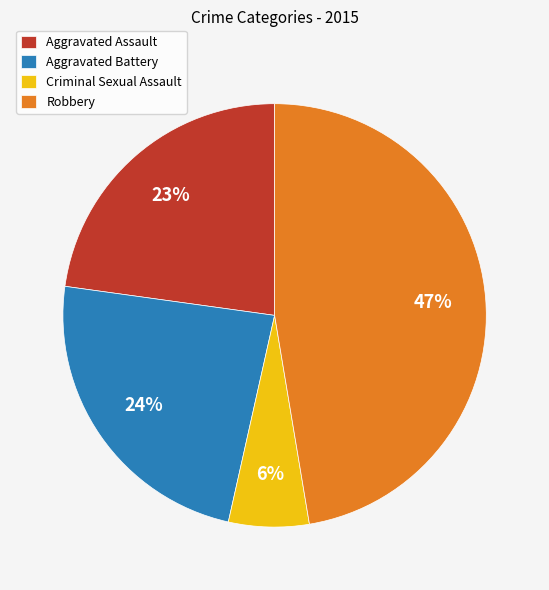

To the nearest percent, what is the difference between the largest and smallest slice percentages?

41%